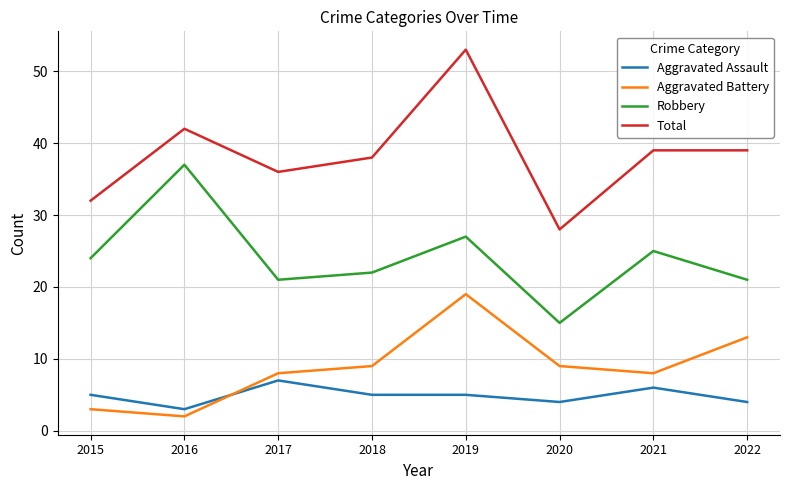

Rank the series by their maximum value, from lowest to highest.

Aggravated Assault, Aggravated Battery, Robbery, Total